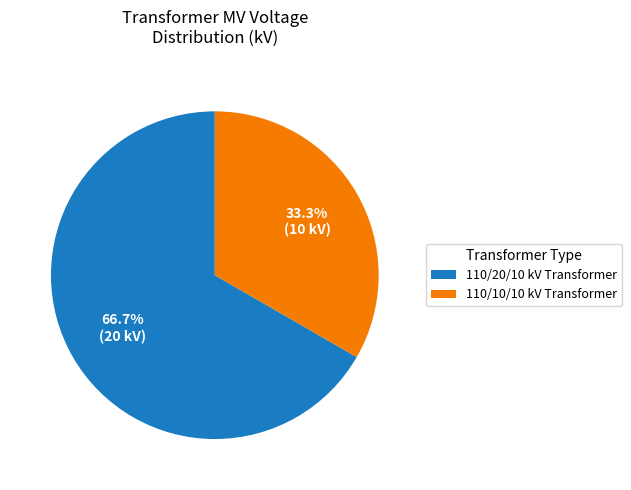

What is the majority slice?

110/20/10 kV Transformer